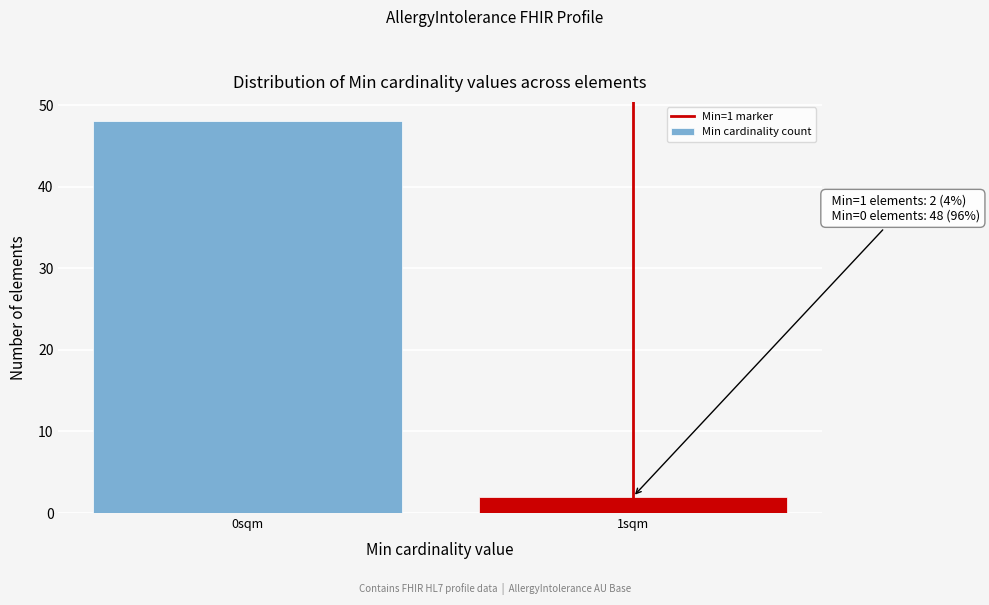

Reading left to right, extract all data points from this chart.

0sqm=48	1sqm=2